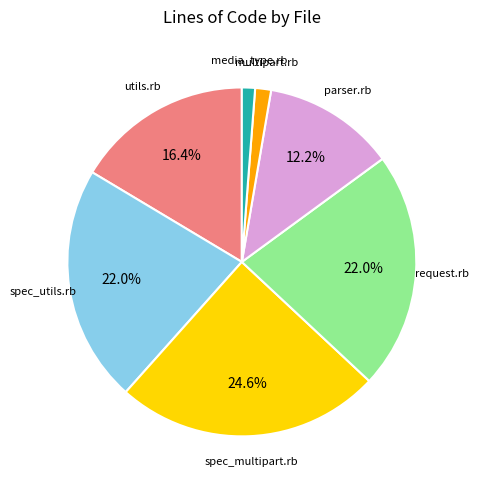

To the nearest percent, what percentage of the pie is parser.rb?

12%